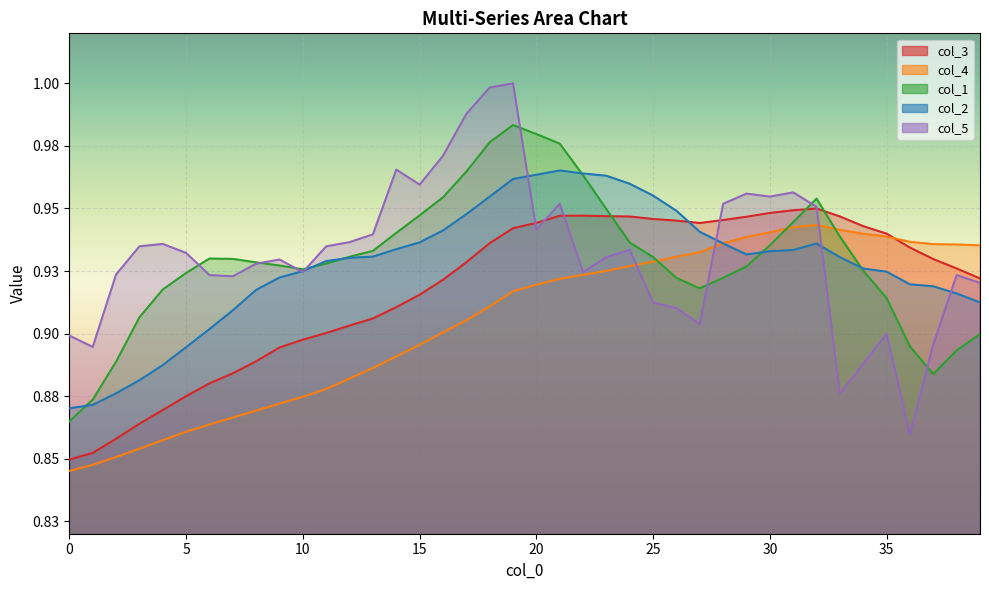

True or false: col_4 and col_2 cross at least once.

True